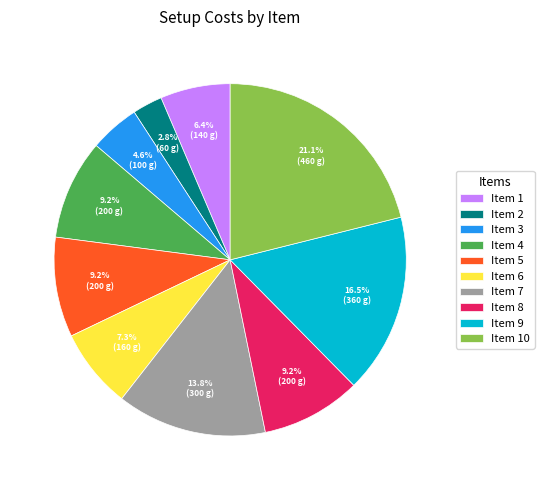

What is the largest slice in the pie chart?

Item 10